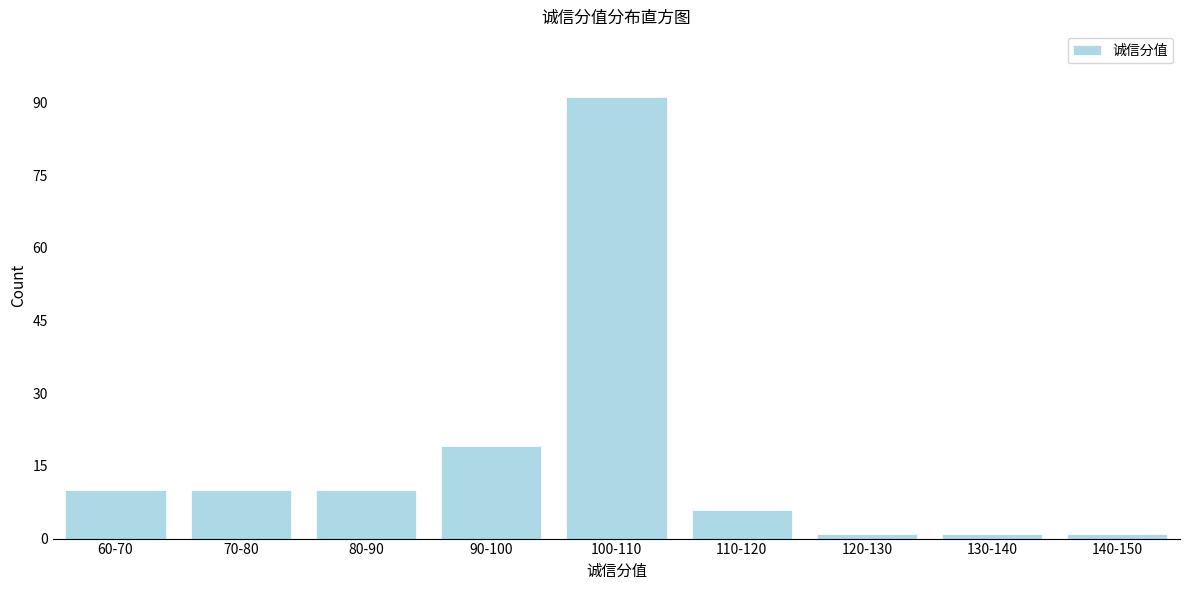

Reading left to right, what are all the values shown in this chart?

10	10	10	19	91	6	1	1	1